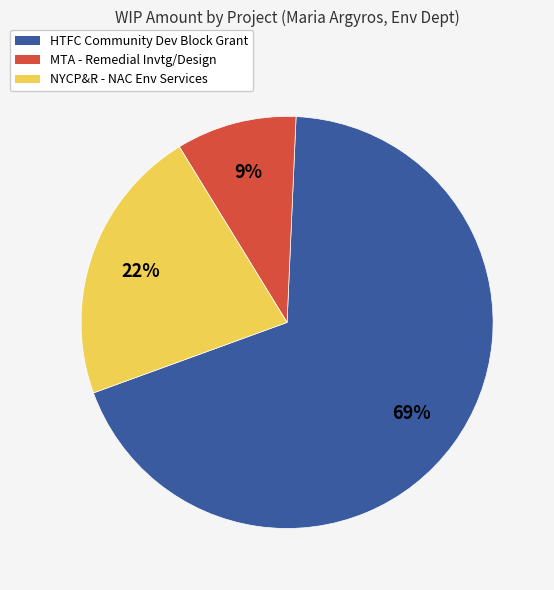

To the nearest percent, what is the average slice percentage?

33%